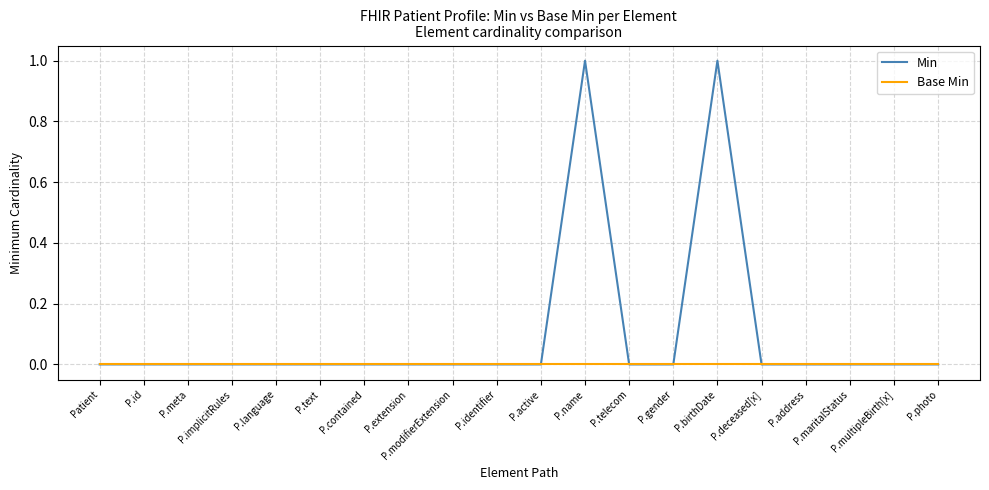

Which series has the widest spread of values?

Min